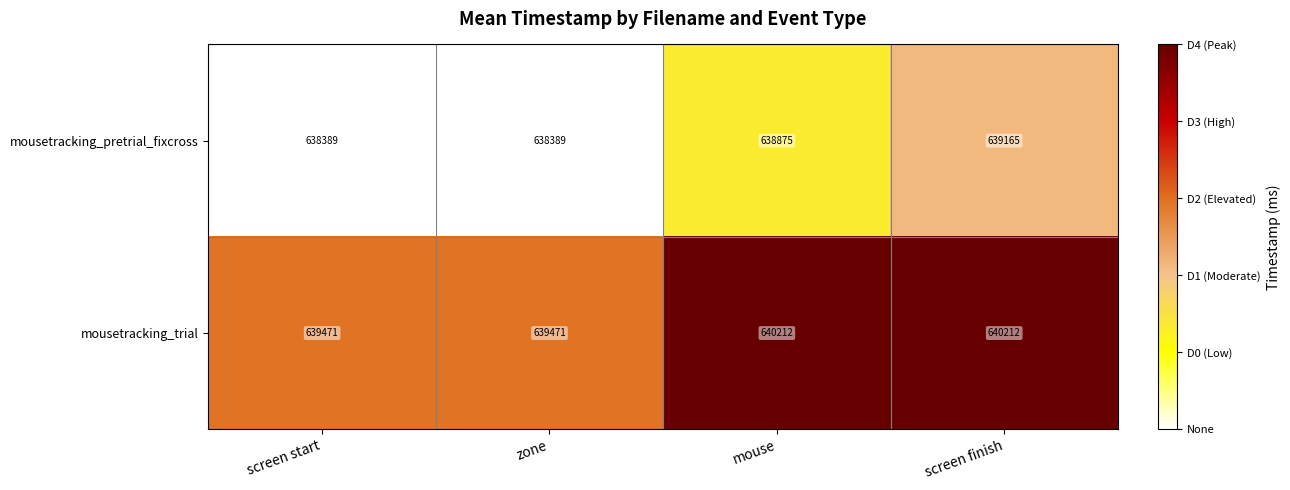

Read the mousetracking_trial value at screen finish, to the nearest 50.

640200